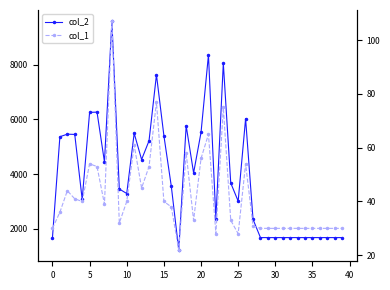

What is the spread (max minus min) of values at 37?

1650